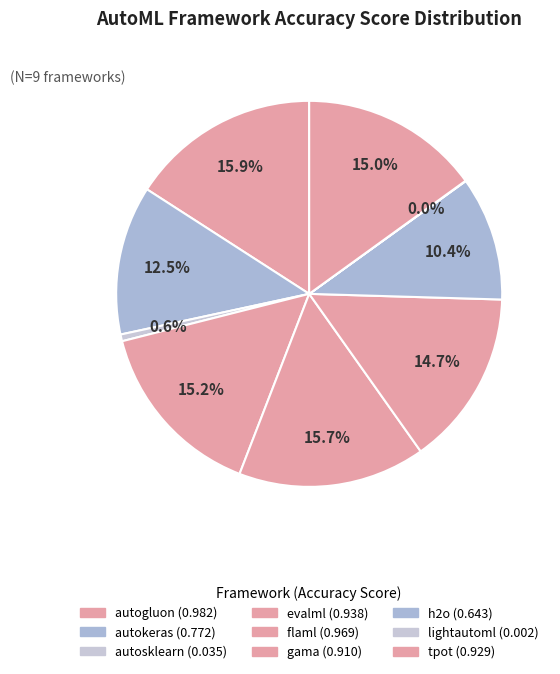

Is there a majority slice in this chart?

No